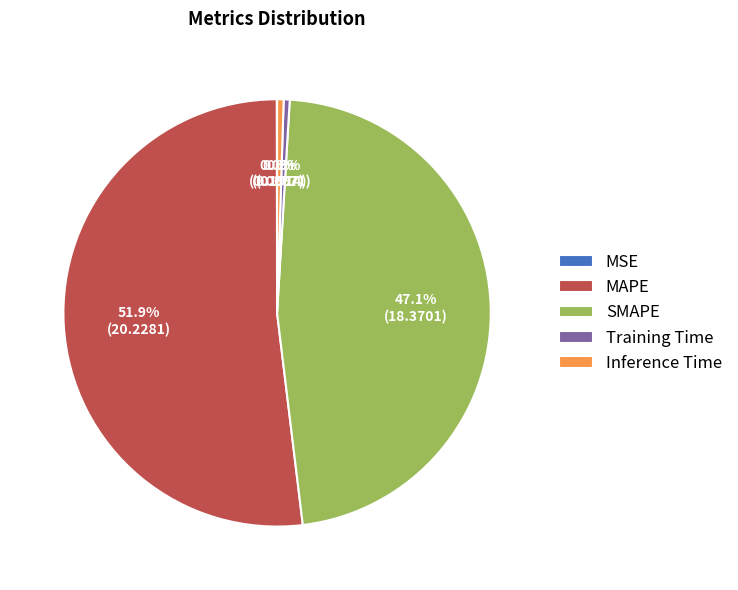

What percentage do Inference Time and SMAPE together represent?

47.6%